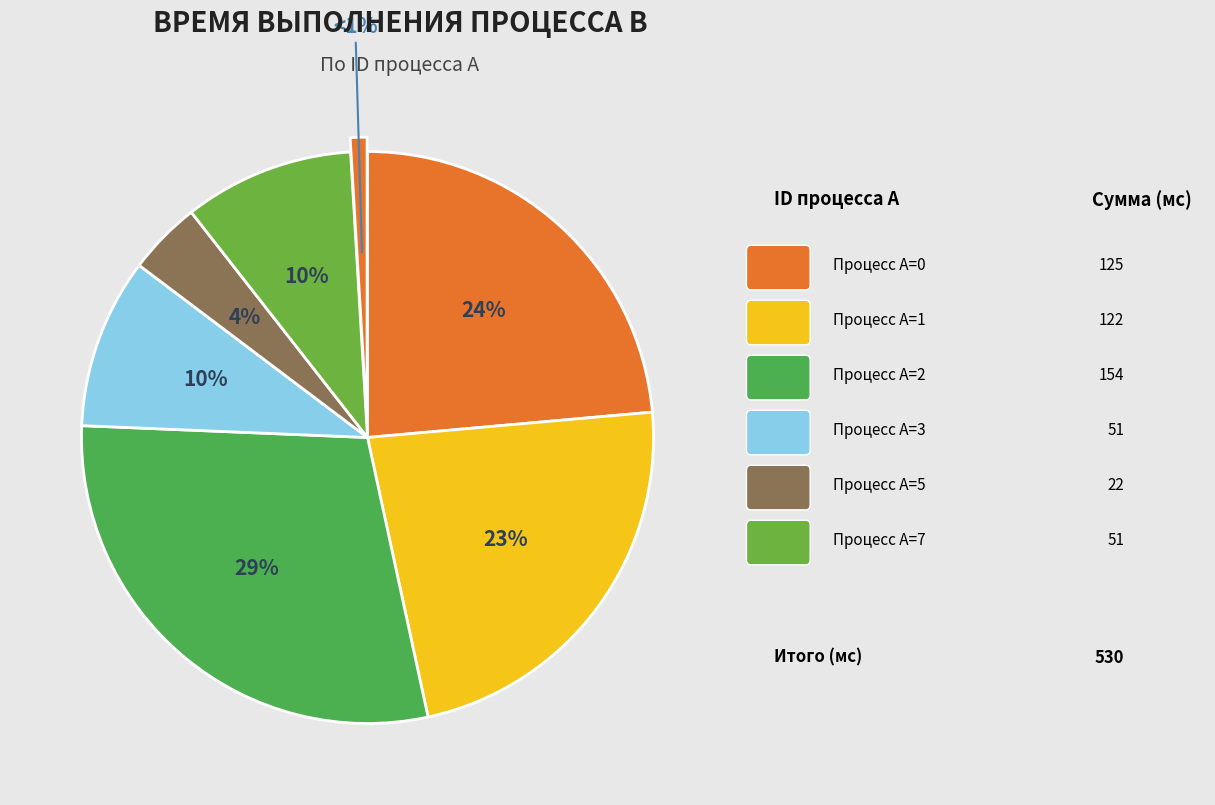

How many slices are in this pie chart?

7